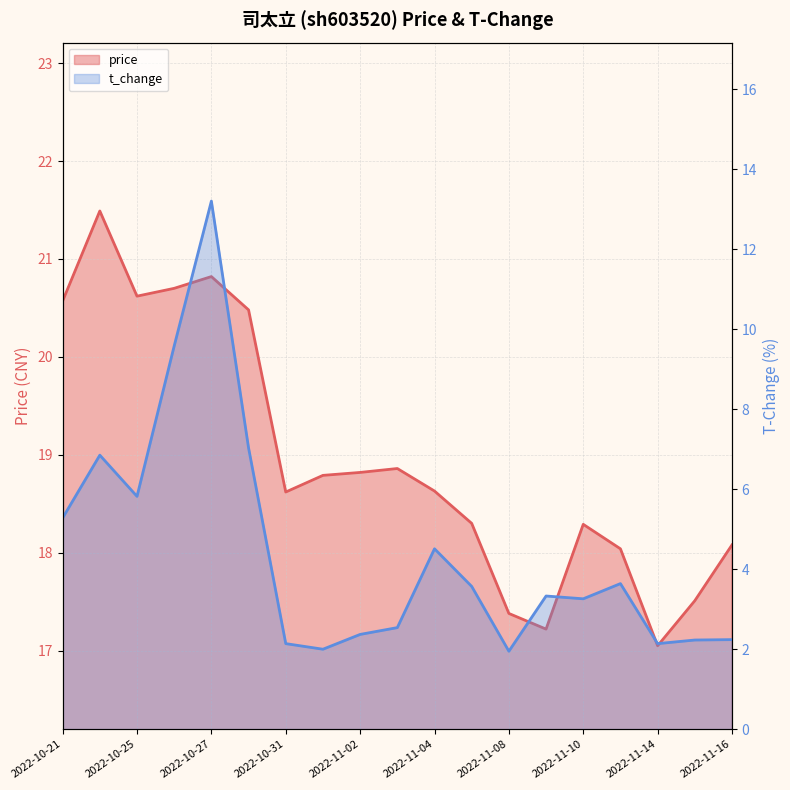

List the series in order of their peak value, highest first.

price, t_change